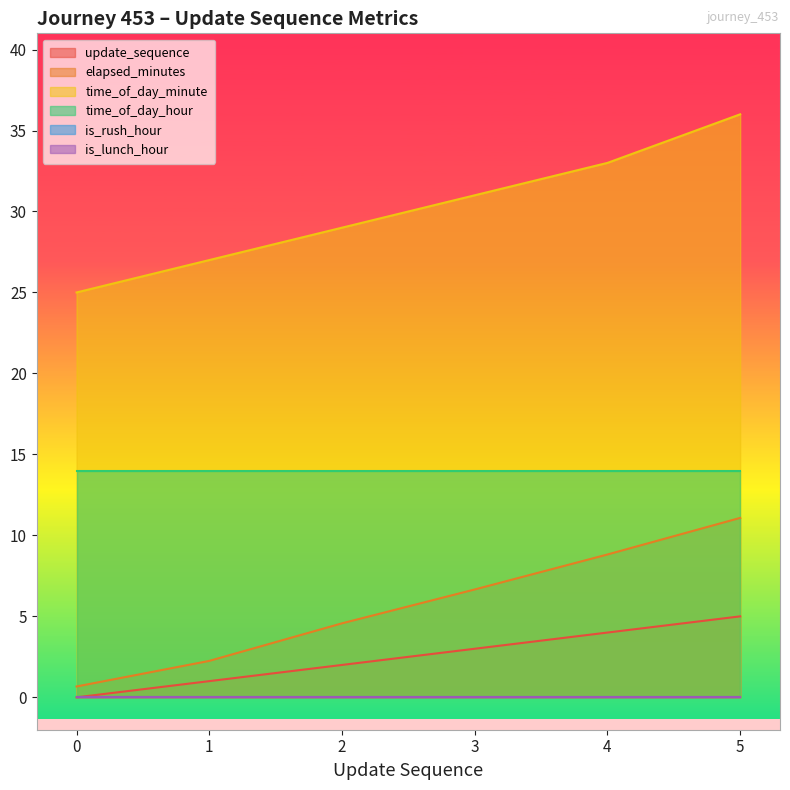

Which series has the widest spread of values?

time_of_day_minute